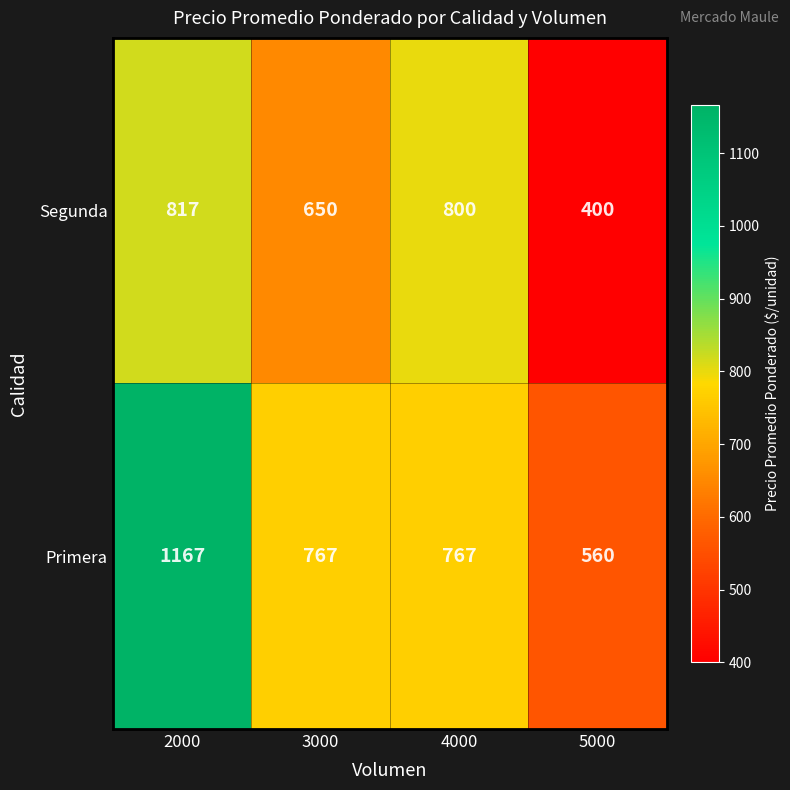

What is the sum of all Primera values?

3261